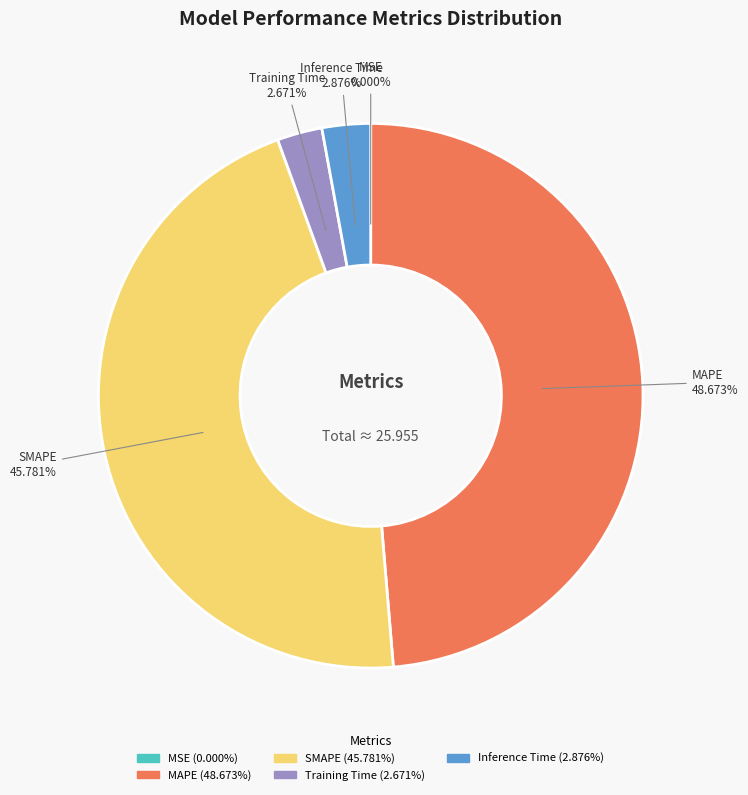

What percentage is the Inference Time slice, to the nearest percent?

3%